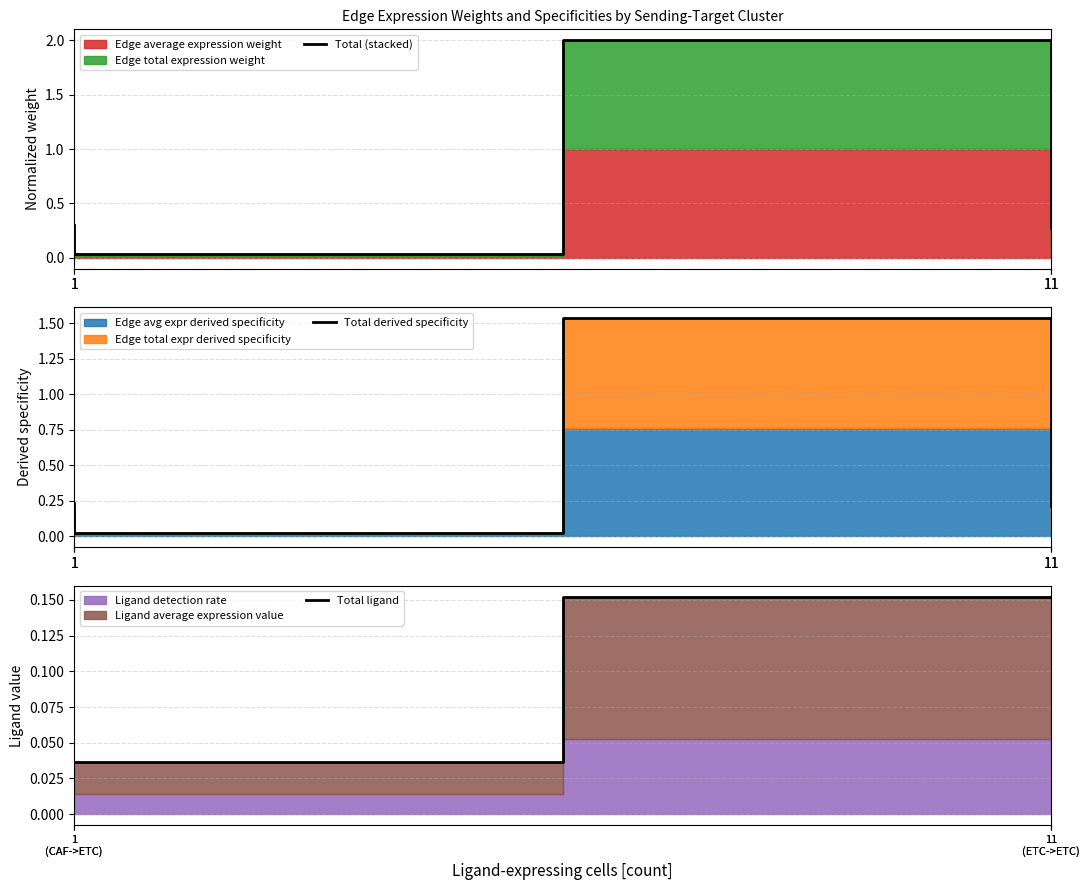

Is it true that Total (stacked) equals 0.3 at 11?

True